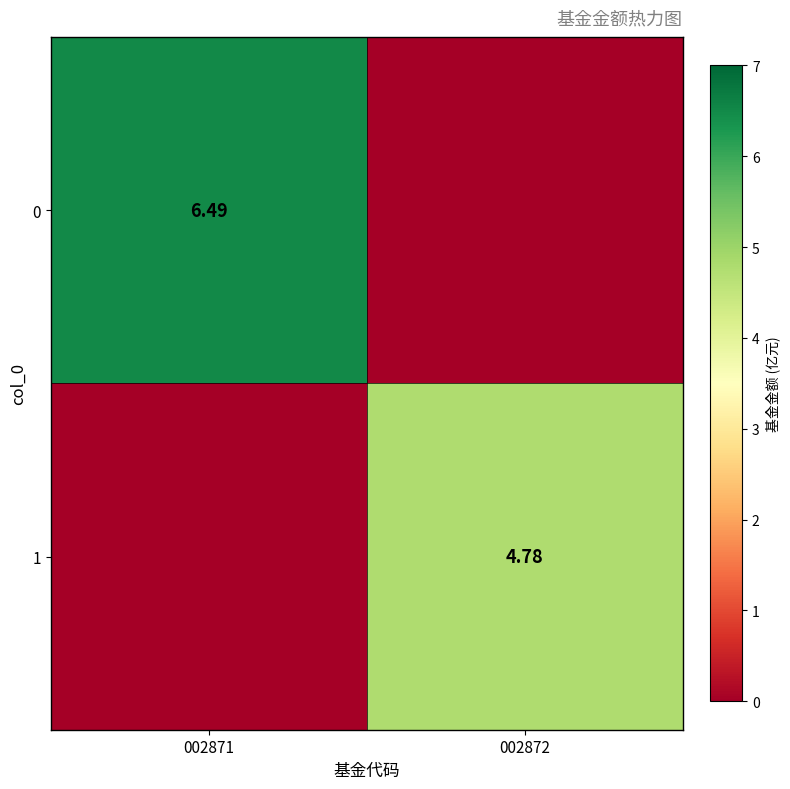

What is the approximate value of 1 at 002872?

4.8